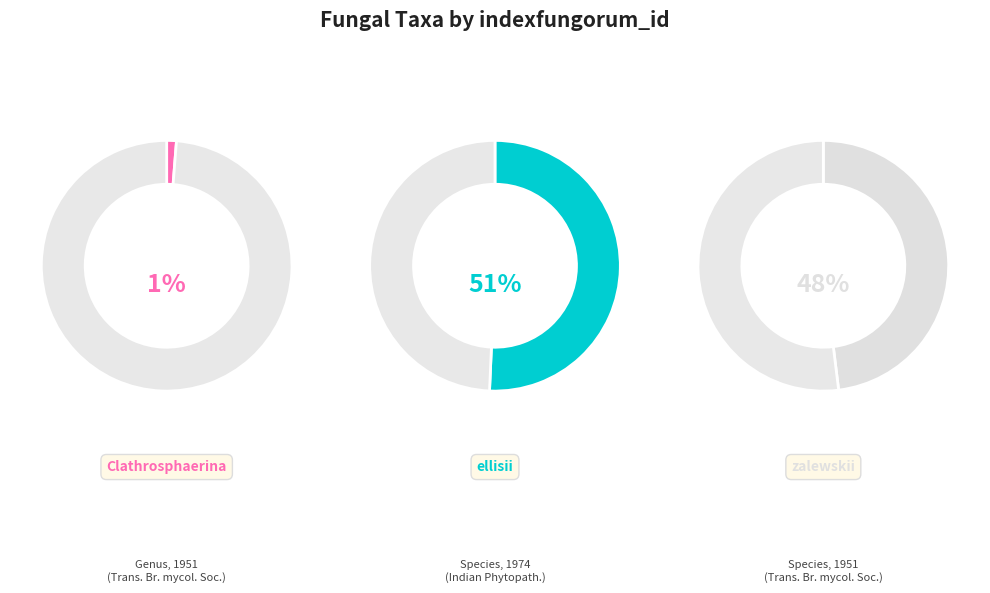

To the nearest percent, what percentage of the pie is ellisii (species)?

51%